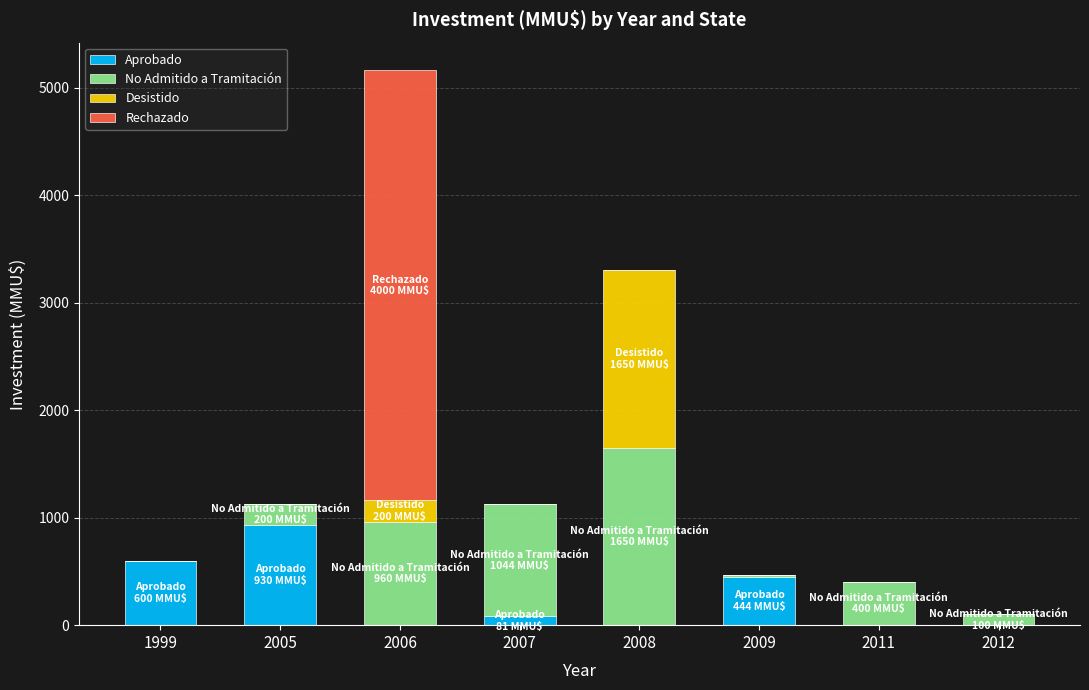

Count the number of categories in the chart.

8